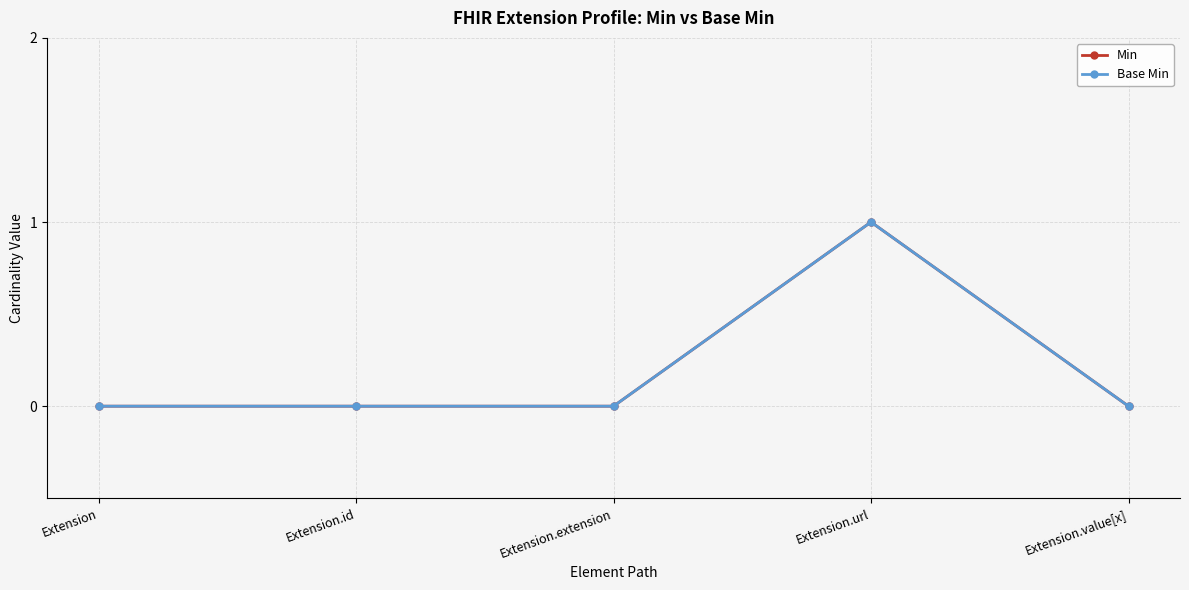

Reading left to right, transcribe all the data shown in this chart.

Min: Extension=0	Extension.id=0	Extension.extension=0	Extension.url=1	Extension.value[x]=0
Base Min: Extension=0	Extension.id=0	Extension.extension=0	Extension.url=1	Extension.value[x]=0